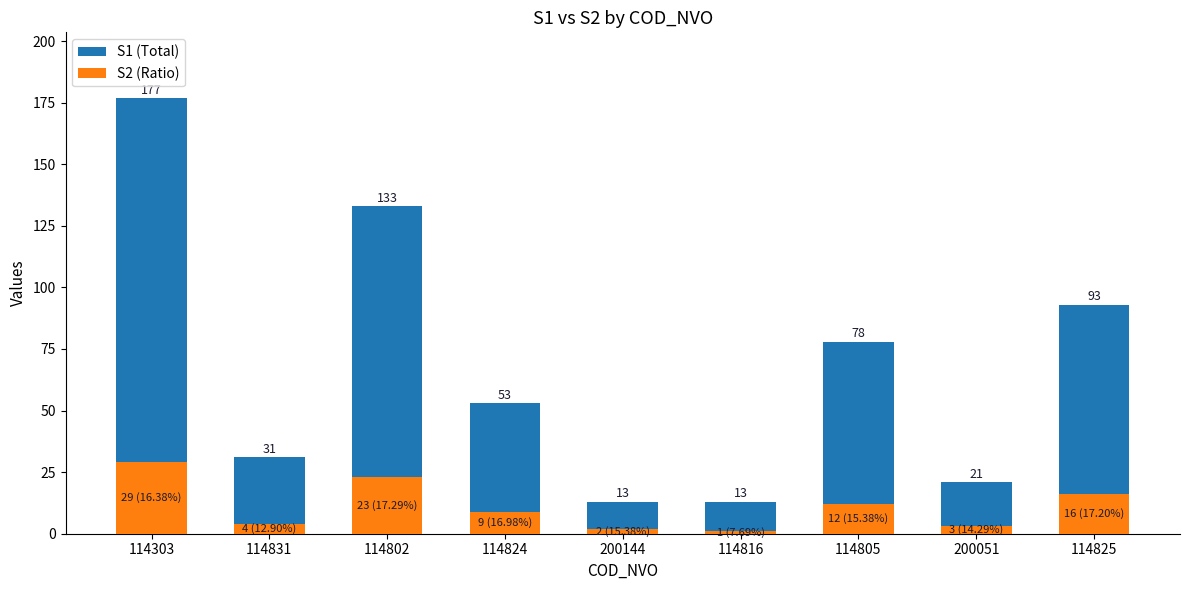

Reading right to left, what are all the values shown in this chart?

S1 (Total): 93	21	78	13	13	53	133	31	177
S2 (Ratio): 16	3	12	1	2	9	23	4	29